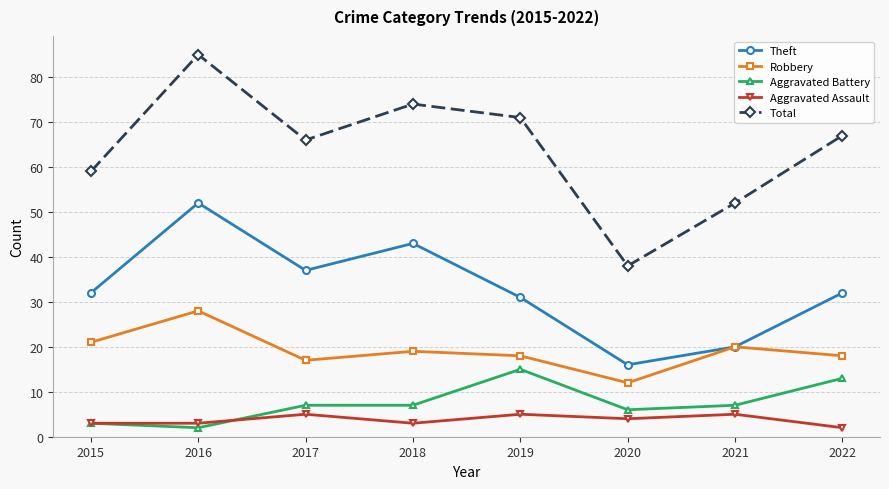

Between 2015 and 2017, which series saw the biggest shift?

Total